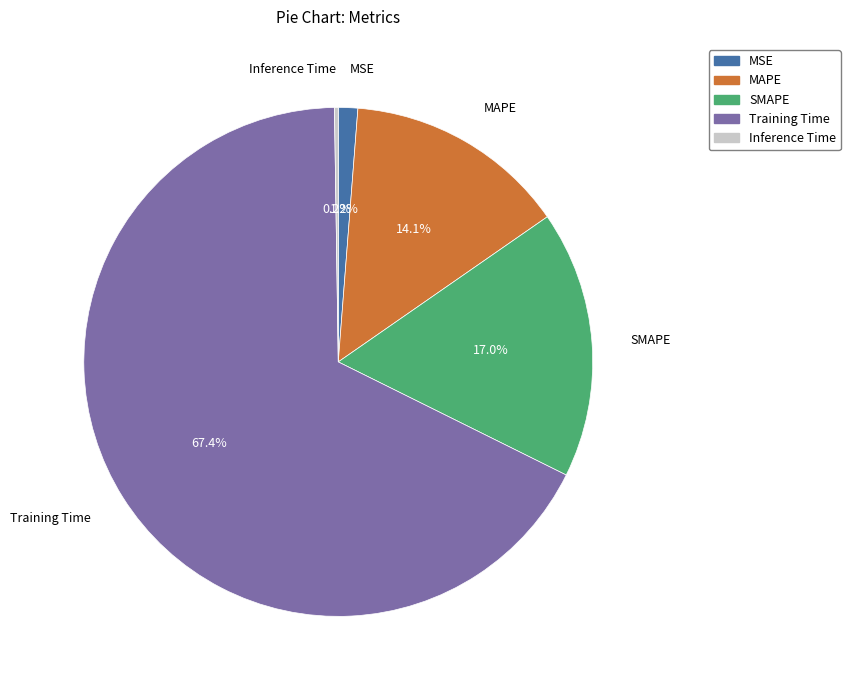

Which has a higher value, SMAPE or MSE?

SMAPE